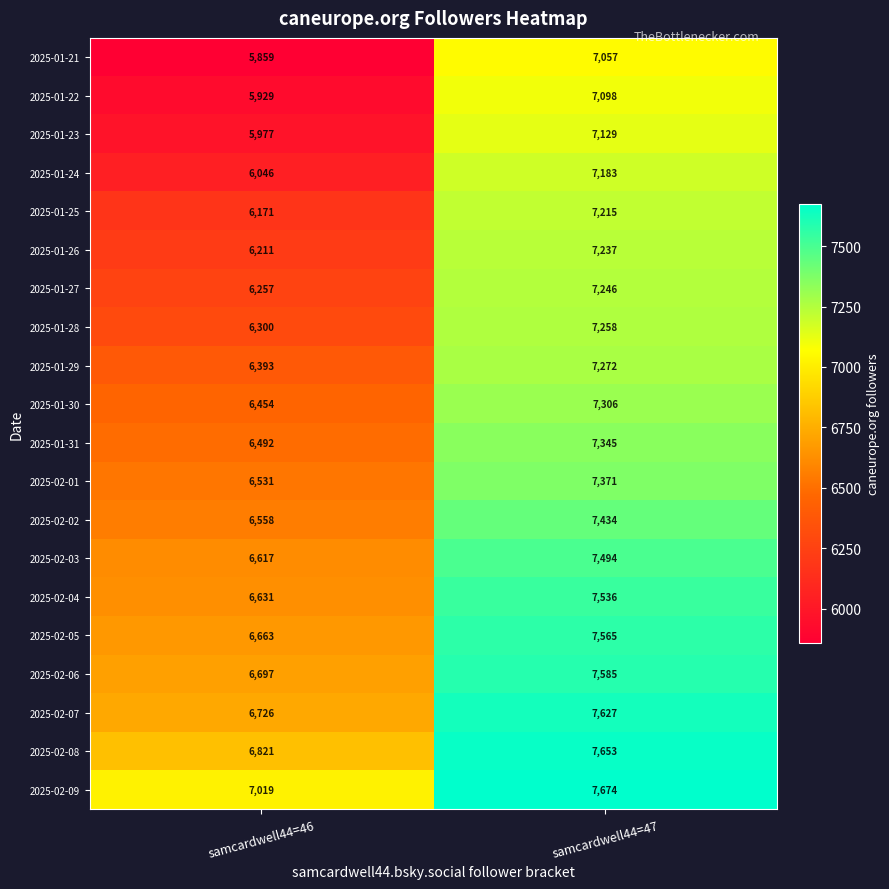

Which series changed the most between samcardwell44=46 and samcardwell44=47?

2025-01-21